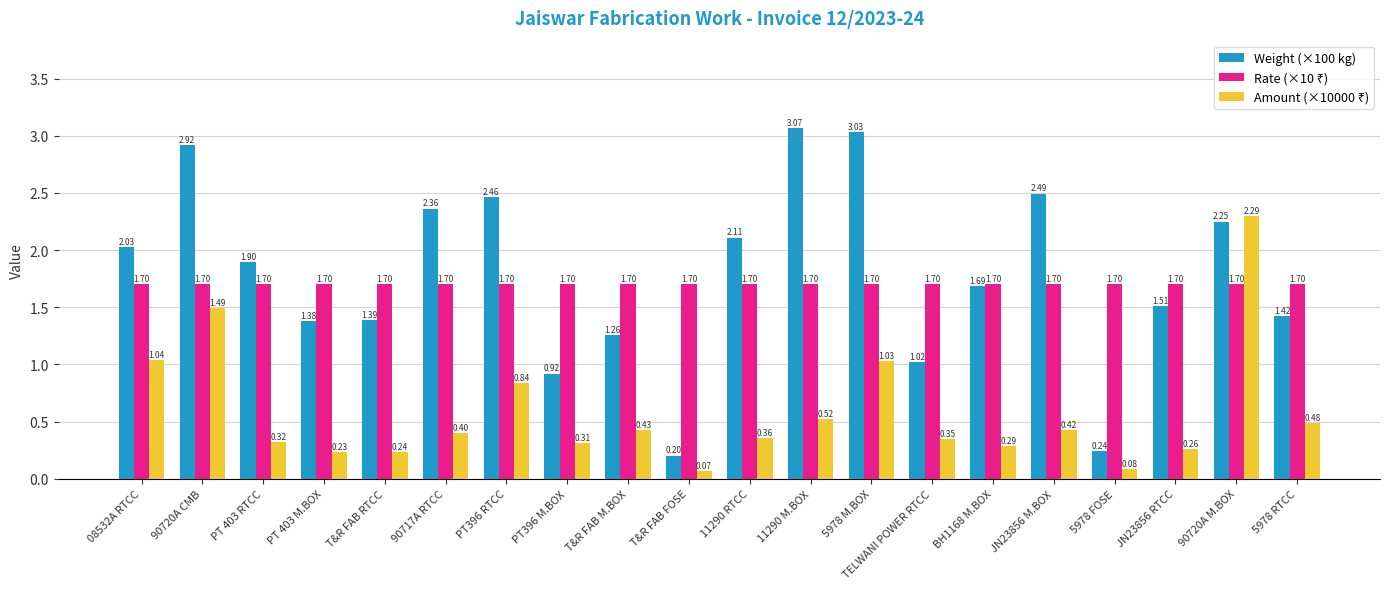

Which series has the widest spread of values?

Weight (×100 kg)